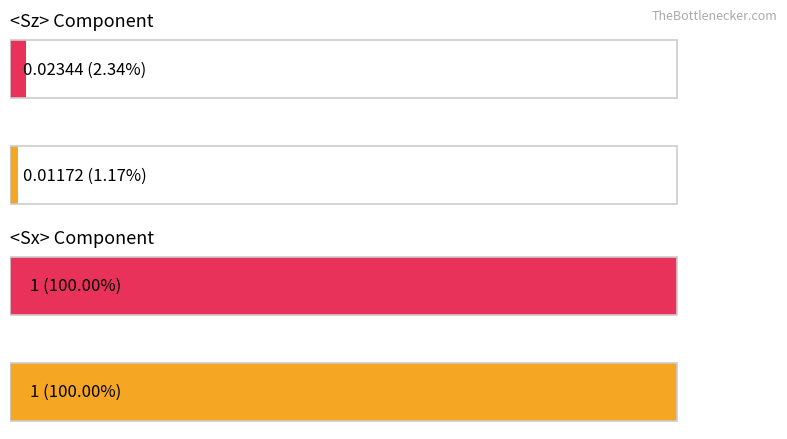

What is the value of the <Sx> bar at the 5th from the left?

1.0